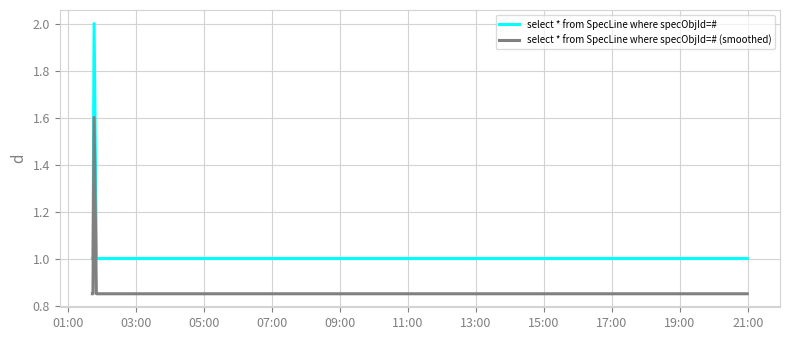

Is this an area chart (filled region under the line)?

No